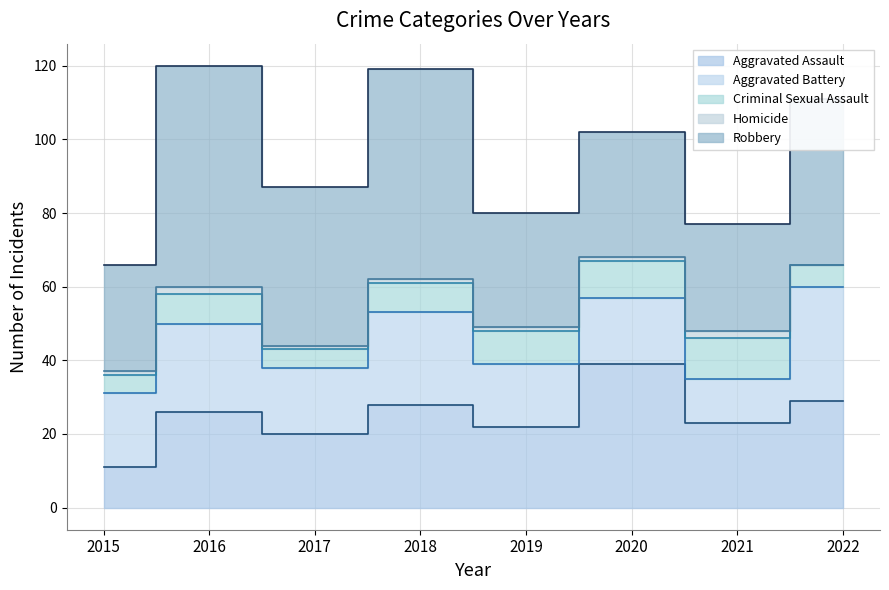

Read the Robbery value at 2018, to the nearest 10.

60